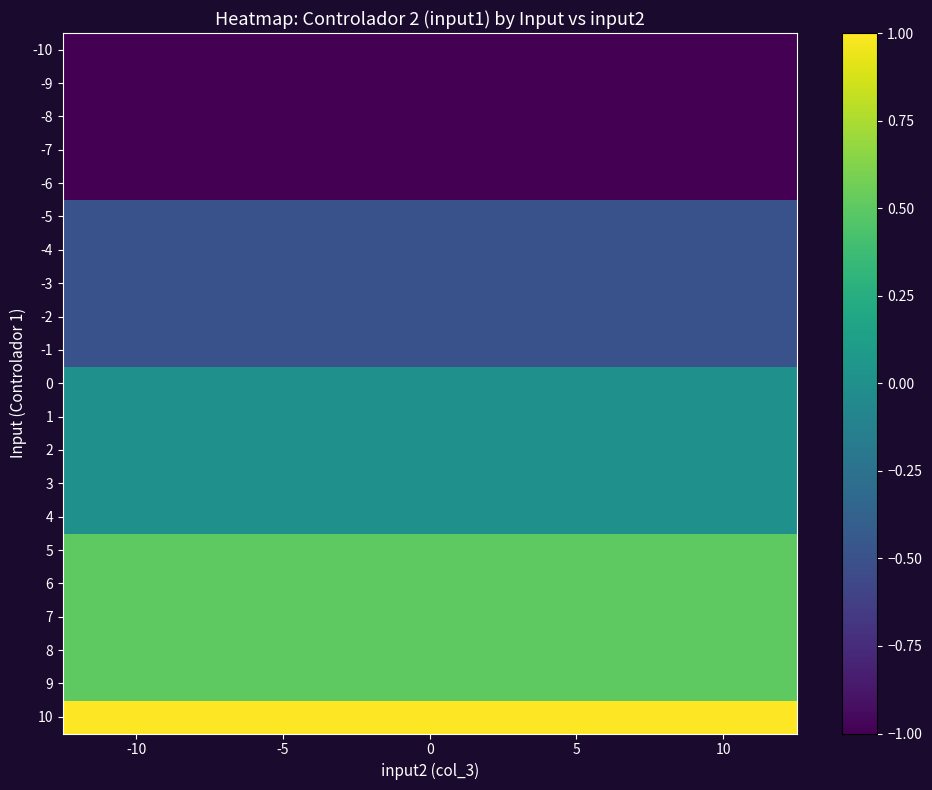

What is the total value across all series at -10?

-4.0